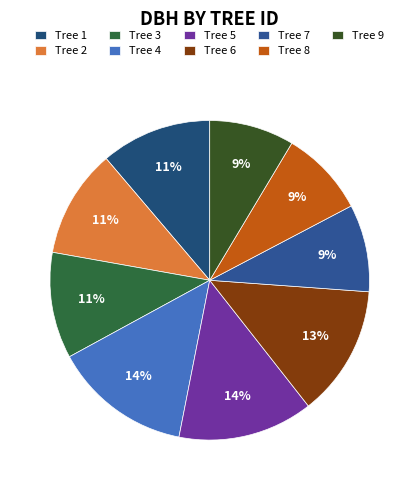

How many segments does this pie chart have?

9